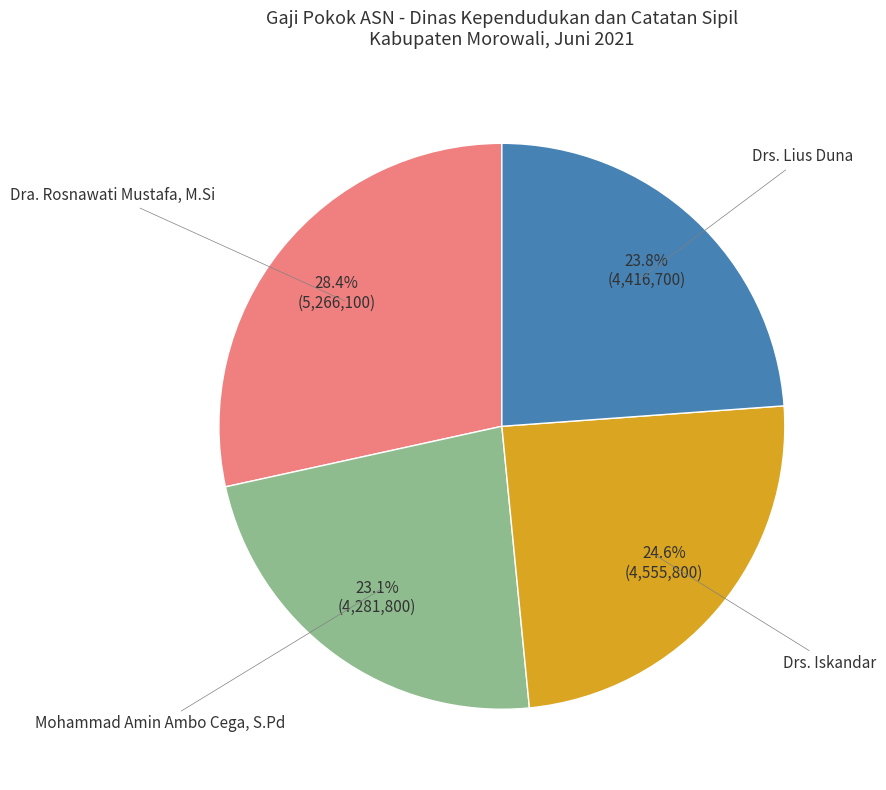

Is the sum of Drs. Iskandar and Mohammad Amin Ambo Cega, S.Pd greater than half?

No